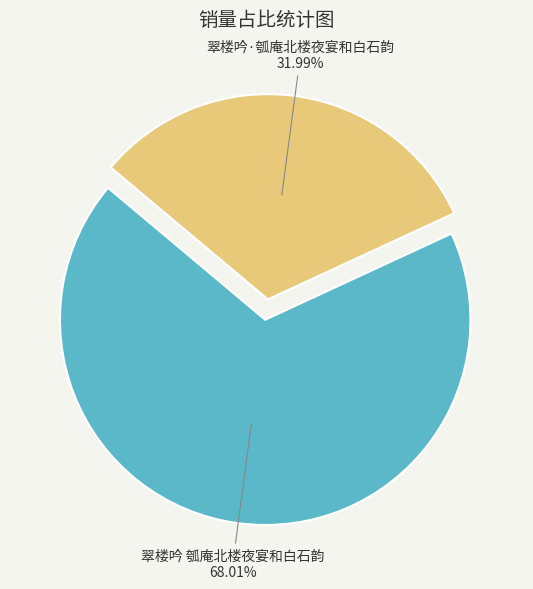

Is there a majority slice in this chart?

Yes